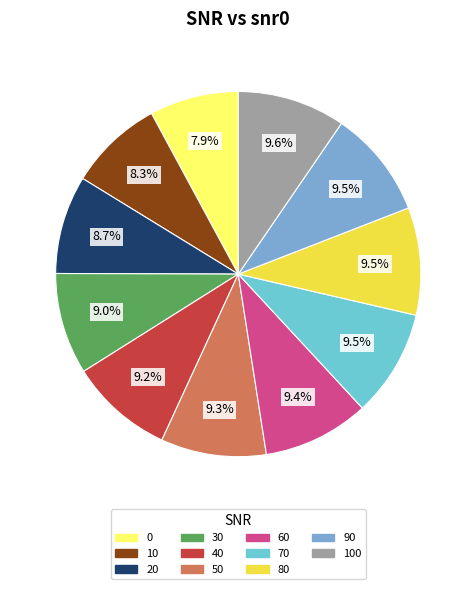

Is the sum of 30 and 100 greater than half?

No